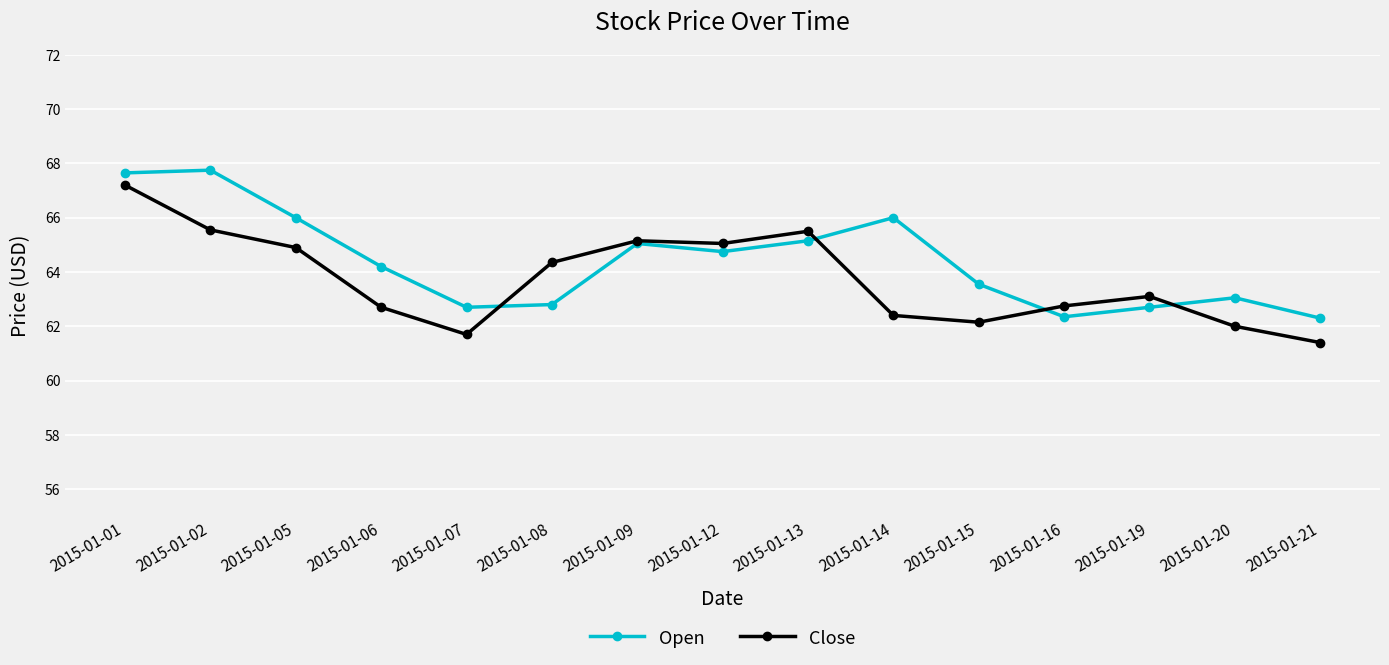

What value does the Open series have at 2015-01-20?

63.0